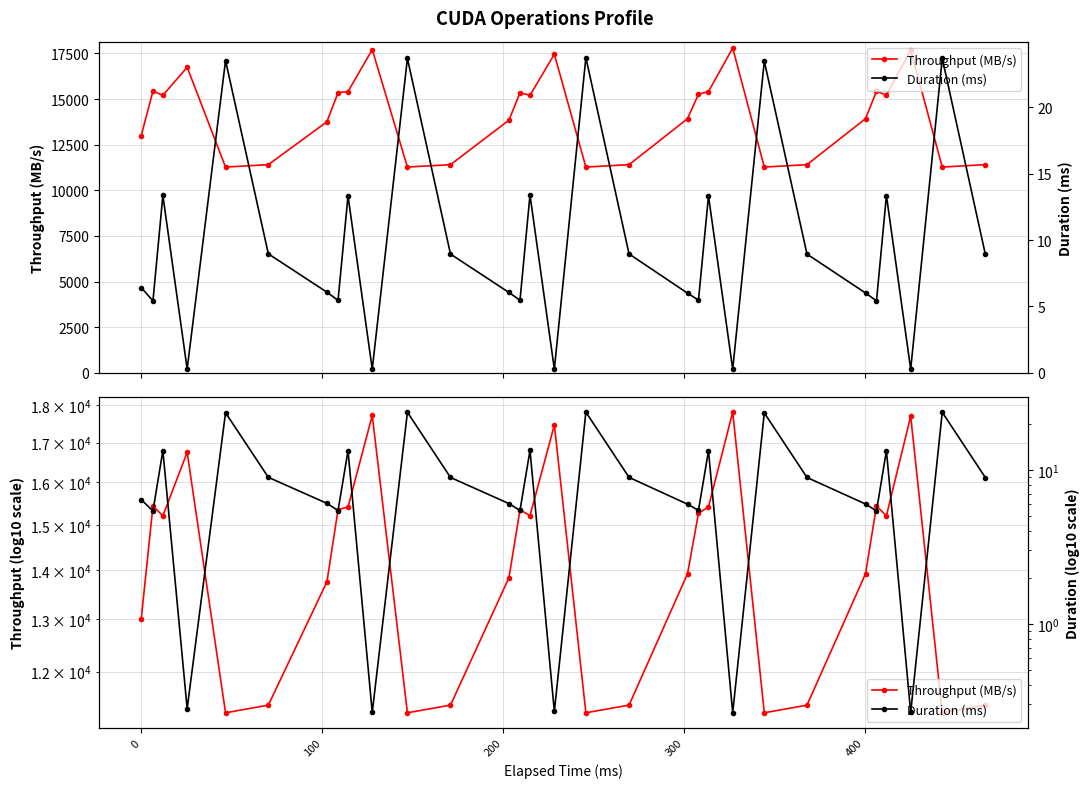

Rank the series by their maximum value, from highest to lowest.

Throughput (MB/s), Duration (ms)